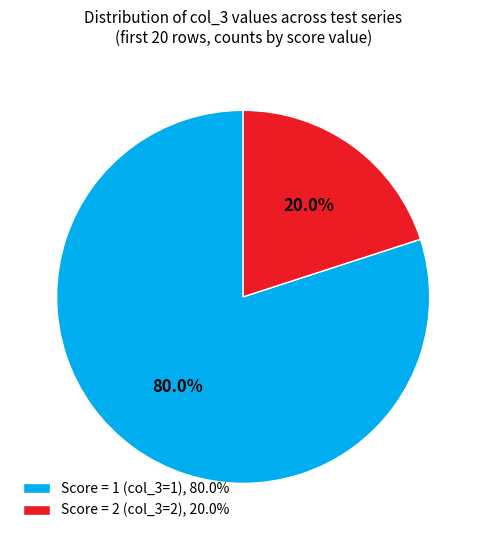

Which slice is the largest?

Score = 1 (col_3=1), 80.0%